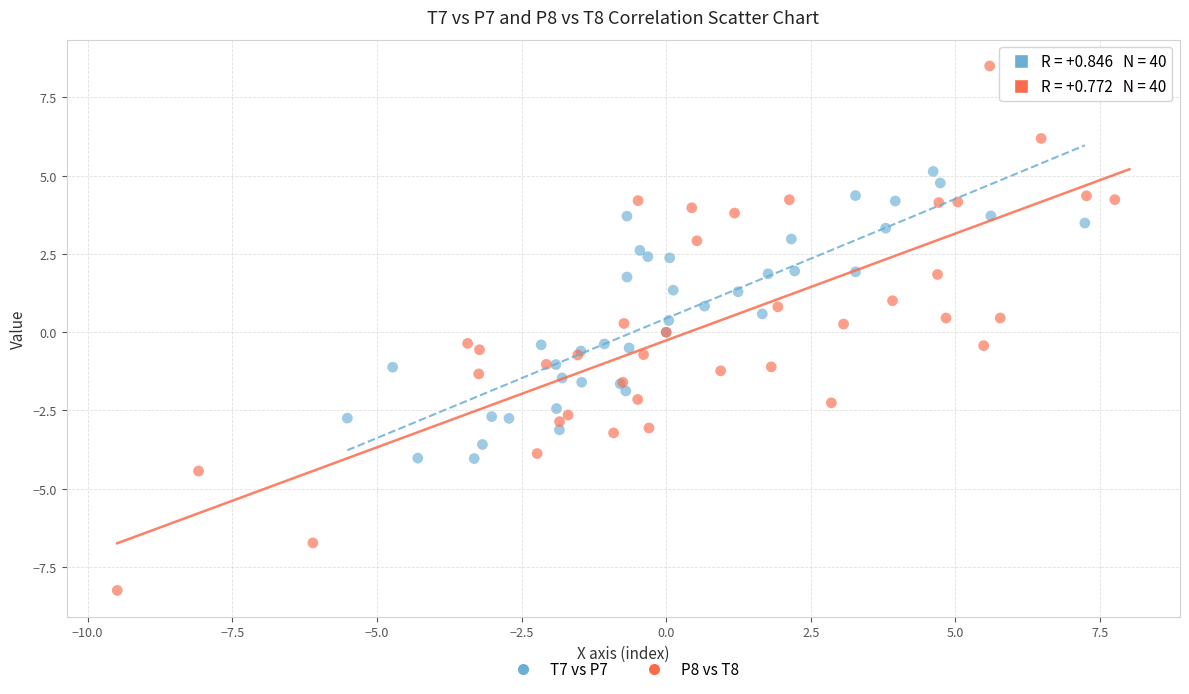

What are all the series names shown in the legend?

T7 vs P7, P8 vs T8